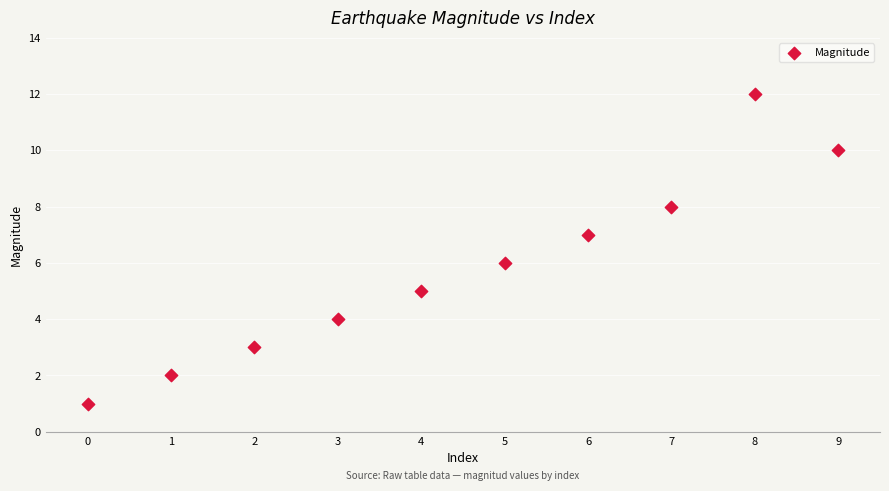

What is the average Y value?

6